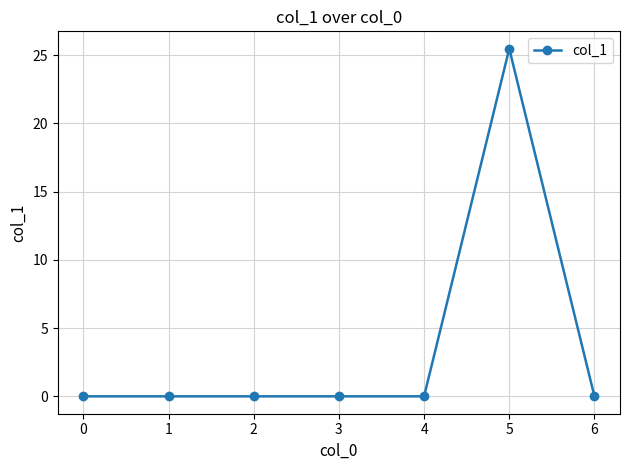

What is the change in value from 5 to 6?

-25.5